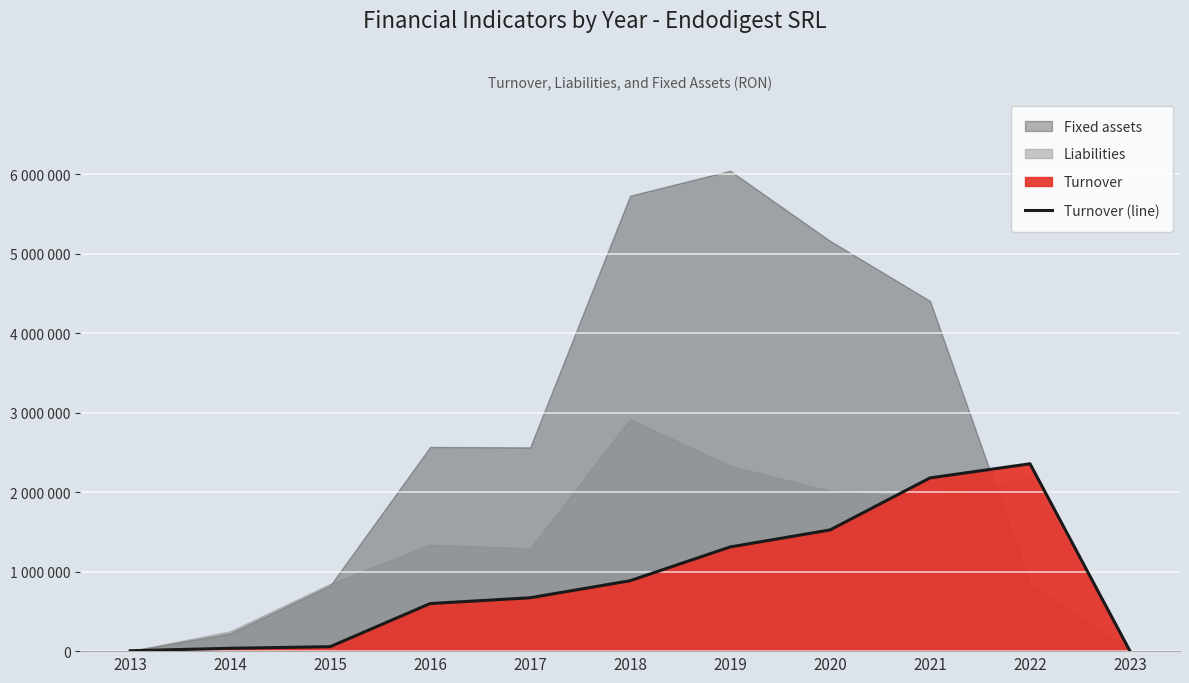

Reading left to right, transcribe all the data shown in this chart.

2013=5000	2014=35914	2015=55996	2016=598633	2017=671545	2018=885865	2019=1310563	2020=1524862	2021=2179642	2022=2356958	2023=0